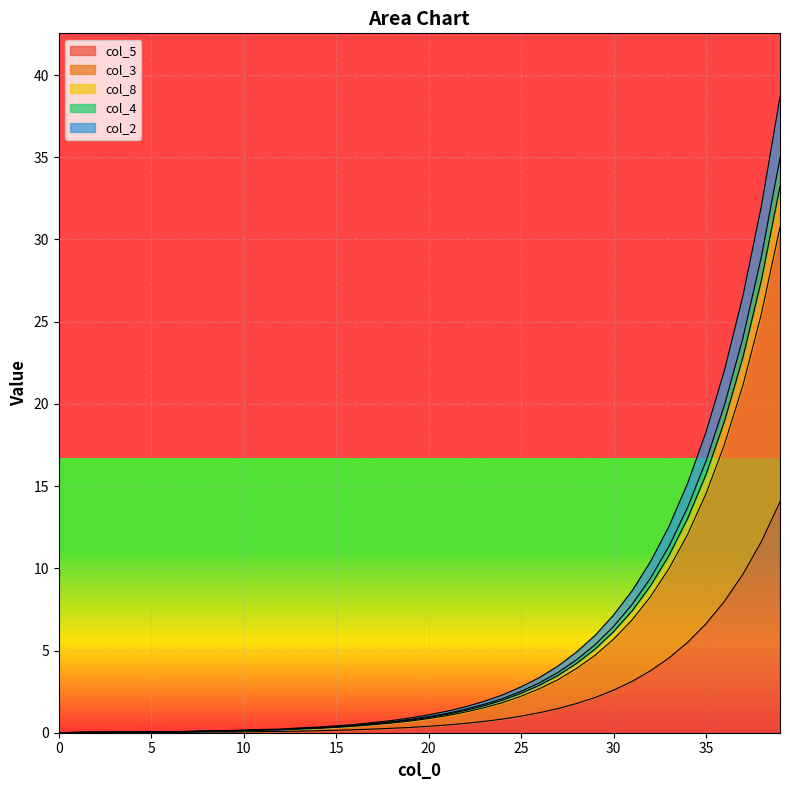

How many lines are shown in the chart?

5